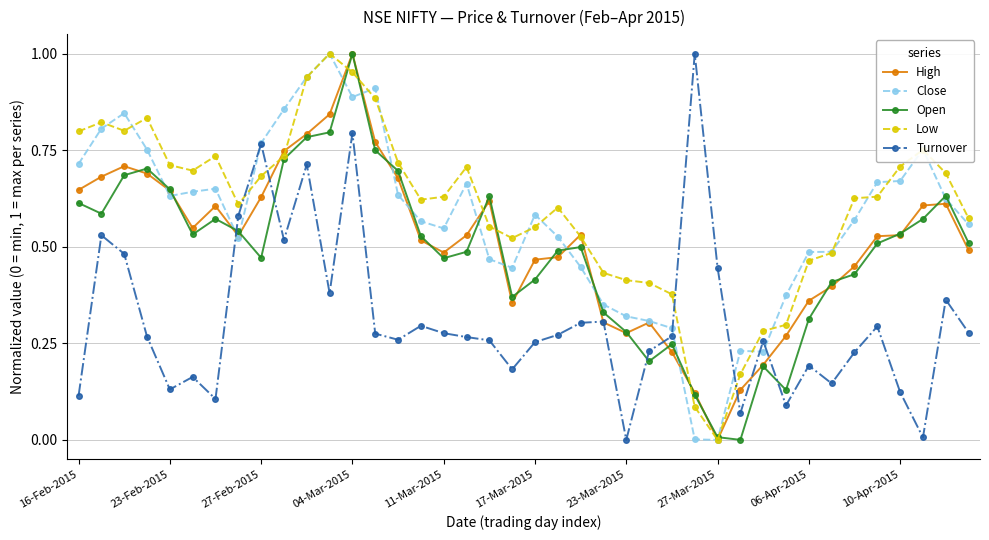

True or false: Low has more than 0 interior local peaks.

True